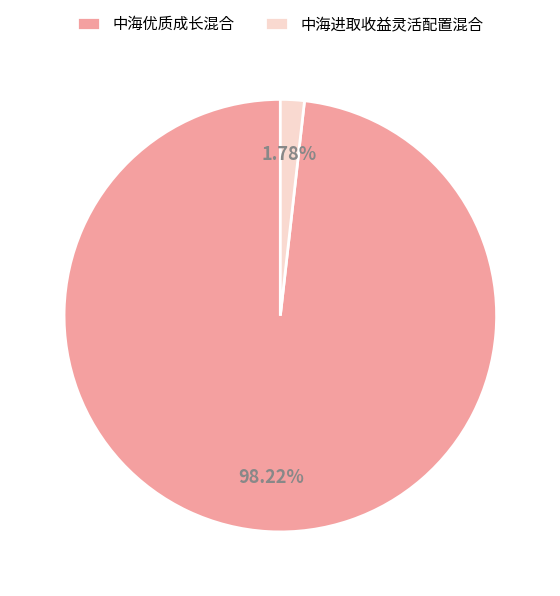

Which category accounts for the majority?

中海优质成长混合